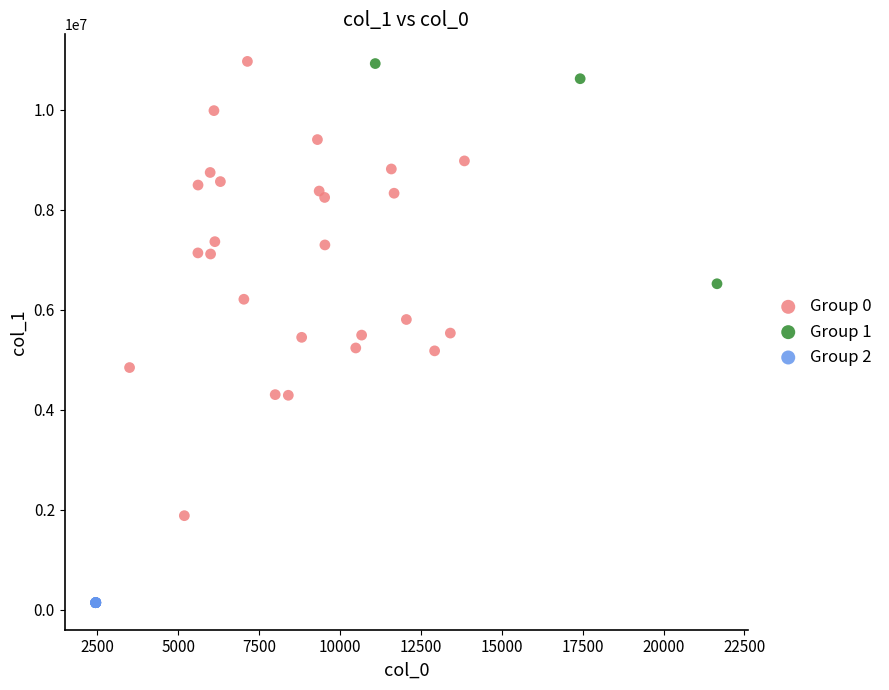

Which series reaches the minimum Y coordinate?

Group 2